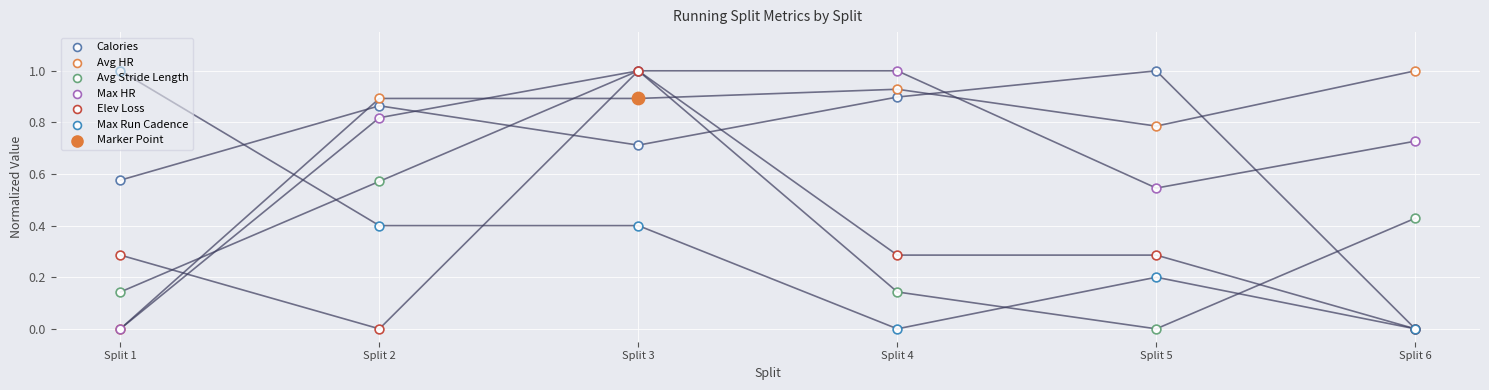

At which category is the sum across all series the highest?

Split 3